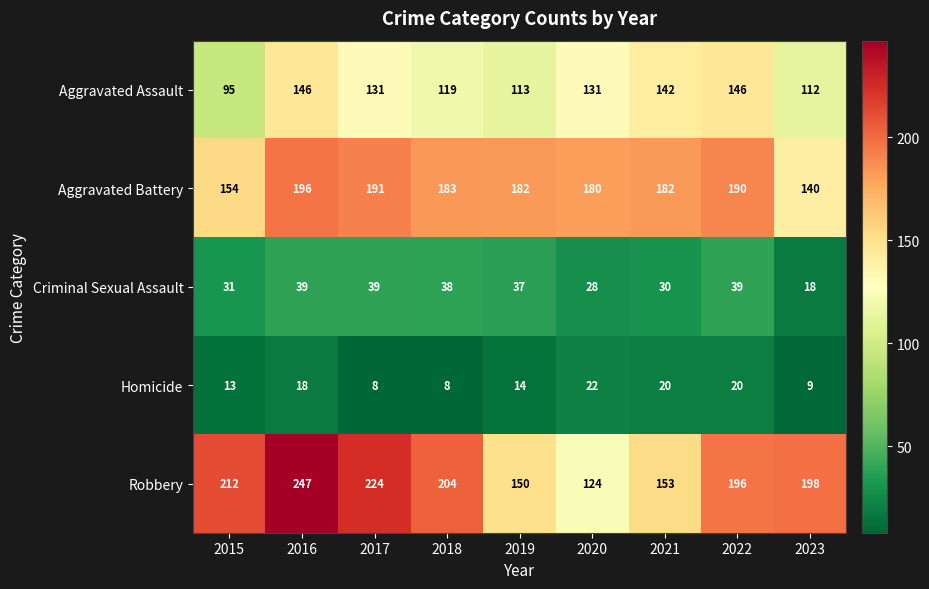

At how many categories does at least one series exceed 157?

9